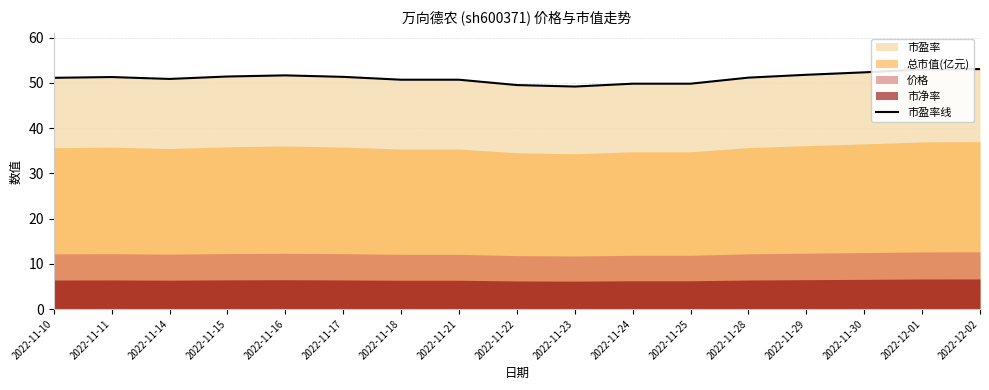

What is the smallest value displayed?

49.2